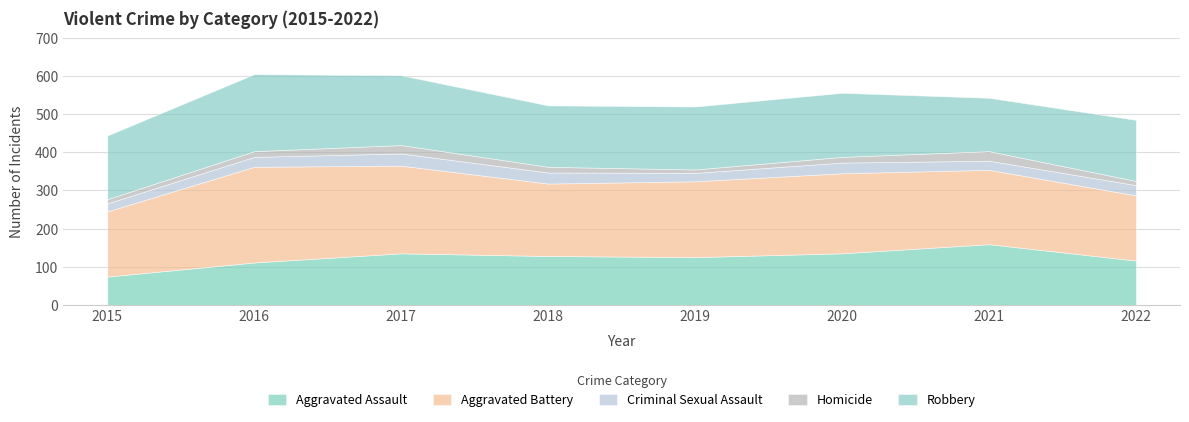

What is the greatest value displayed?

251